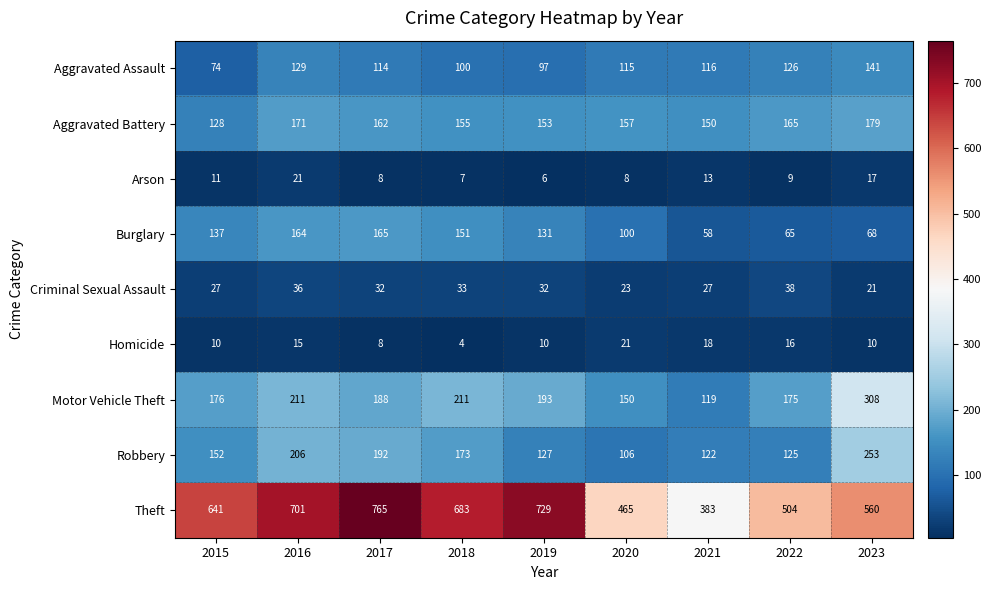

Rank the categories by Aggravated Assault value from highest to lowest.

2023, 2016, 2022, 2021, 2020, 2017, 2018, 2019, 2015